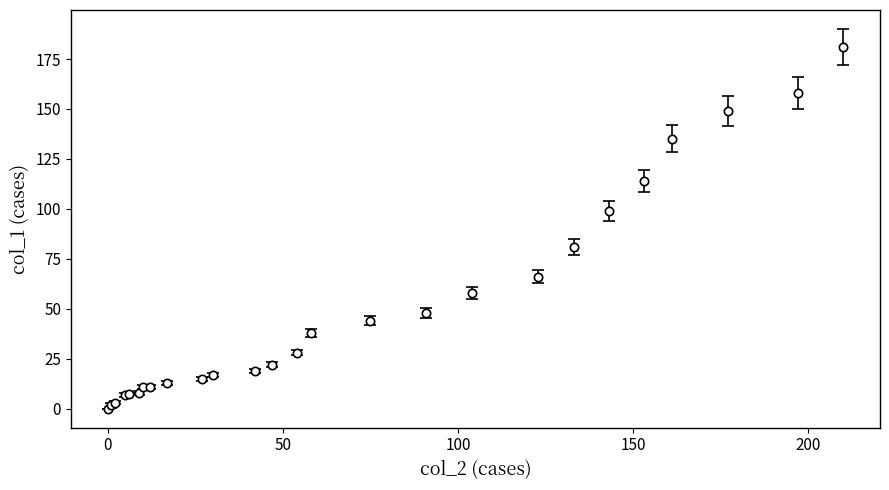

What is the value of the 25th point from the left?

158.0